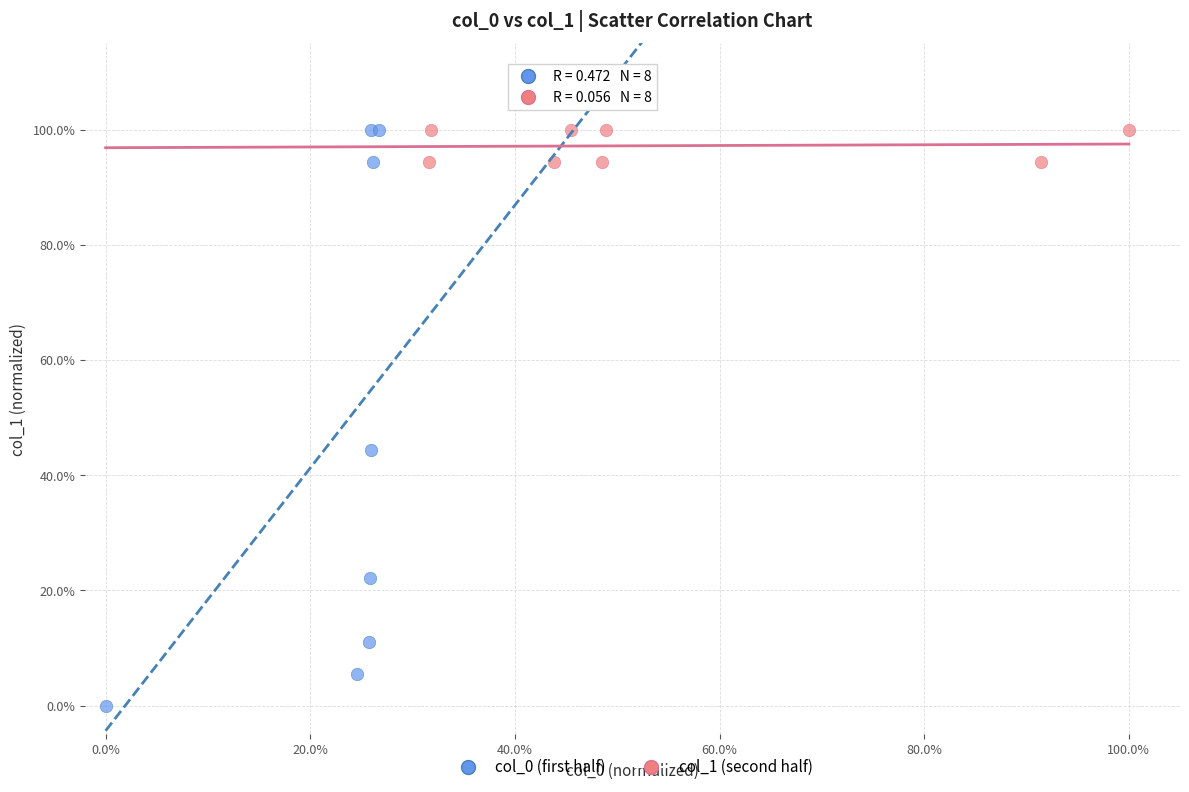

What are all the series names shown in the legend?

col_0 (first half), col_1 (second half)